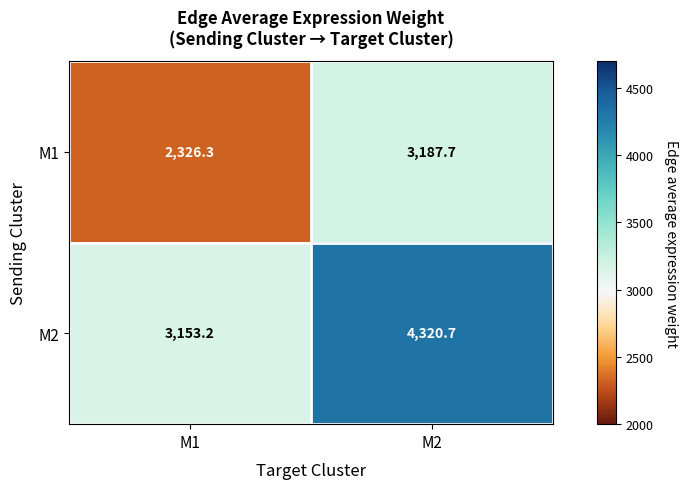

Which label corresponds to the smallest value in the chart?

M1